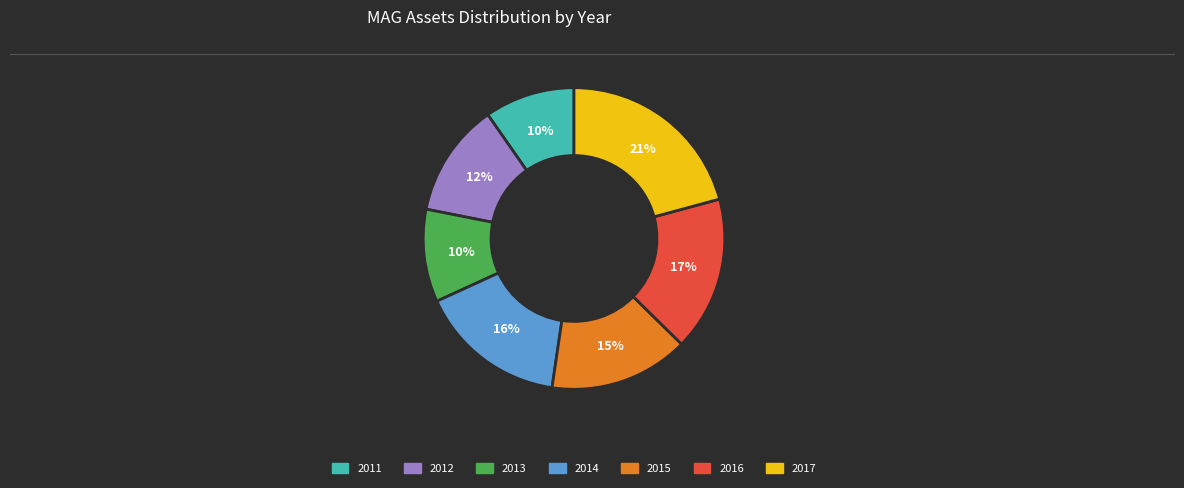

Does any single category account for the majority?

No